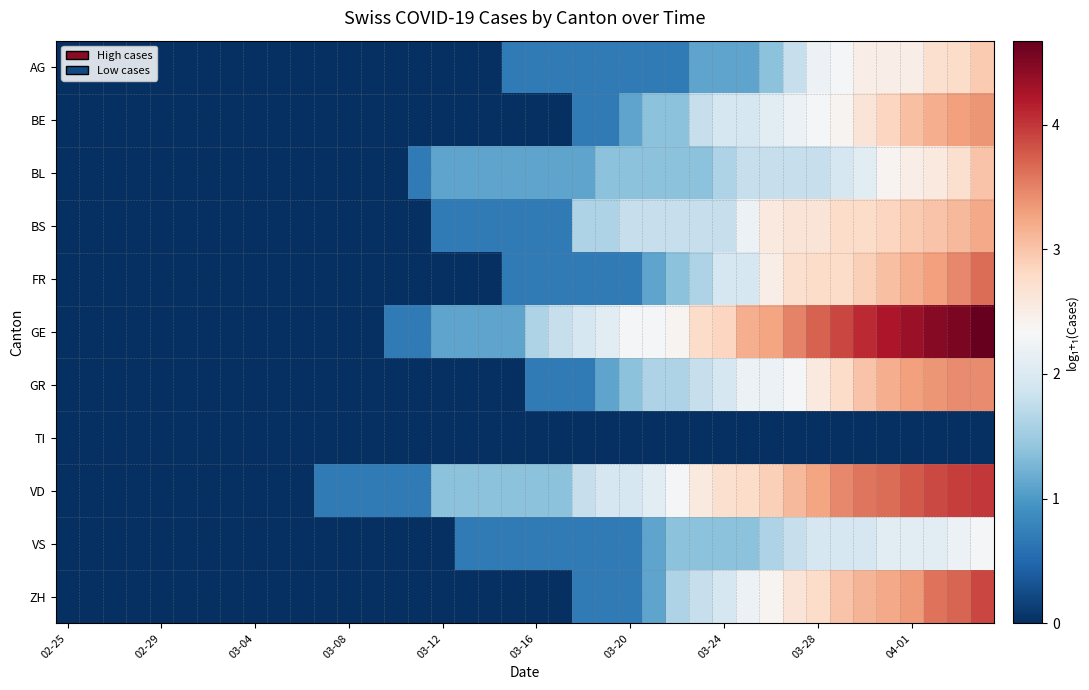

How many distinct data groups are displayed?

11